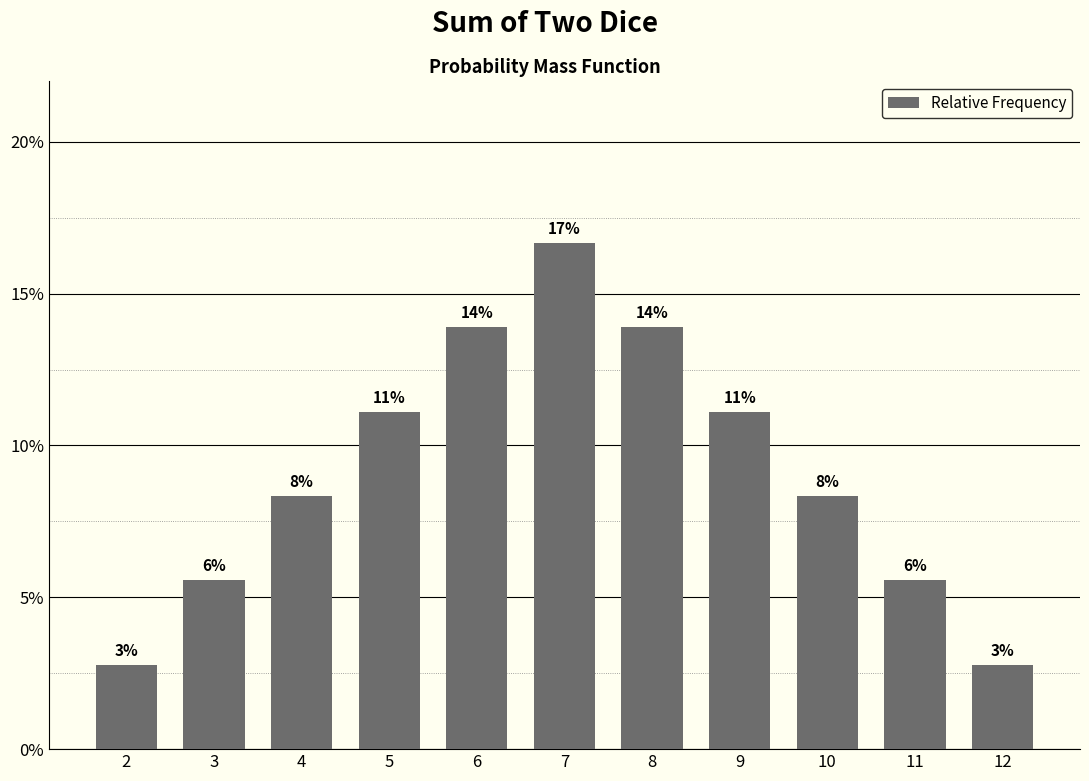

Reading left to right, extract all data points from this chart.

0.0	0.1	0.1	0.1	0.1	0.2	0.1	0.1	0.1	0.1	0.0